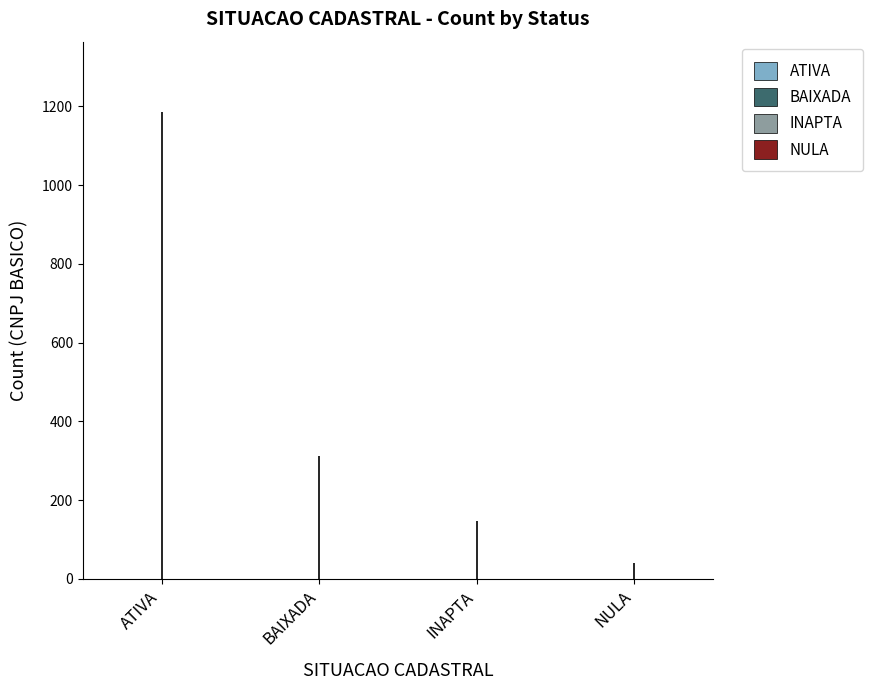

How many data points in BAIXADA are above 0?

1